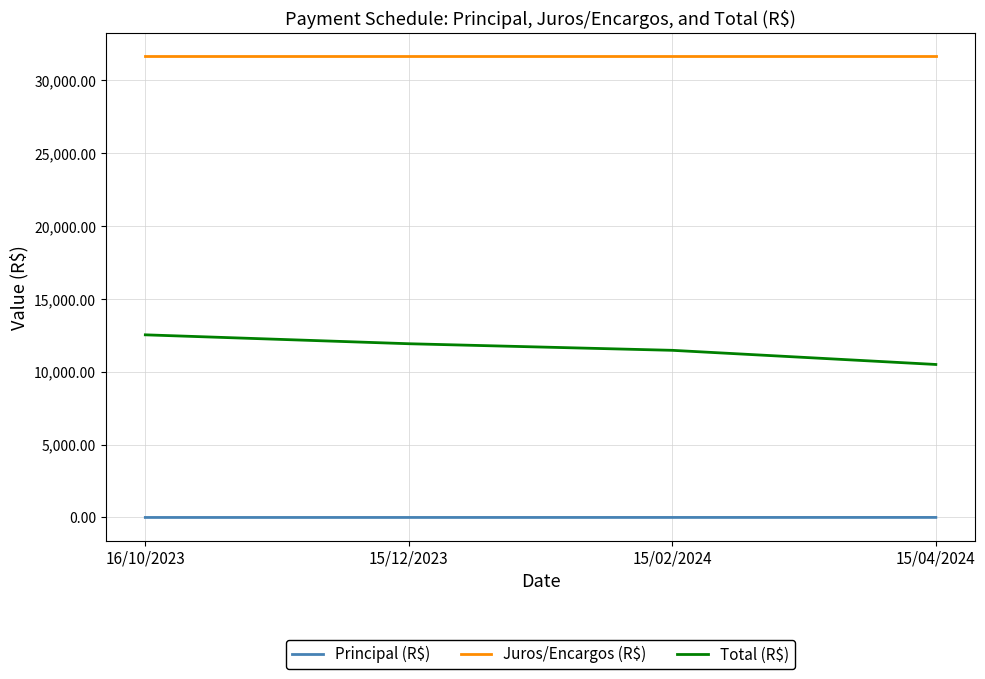

What is the highest value of the Juros/Encargos (R$) series?

31672.2